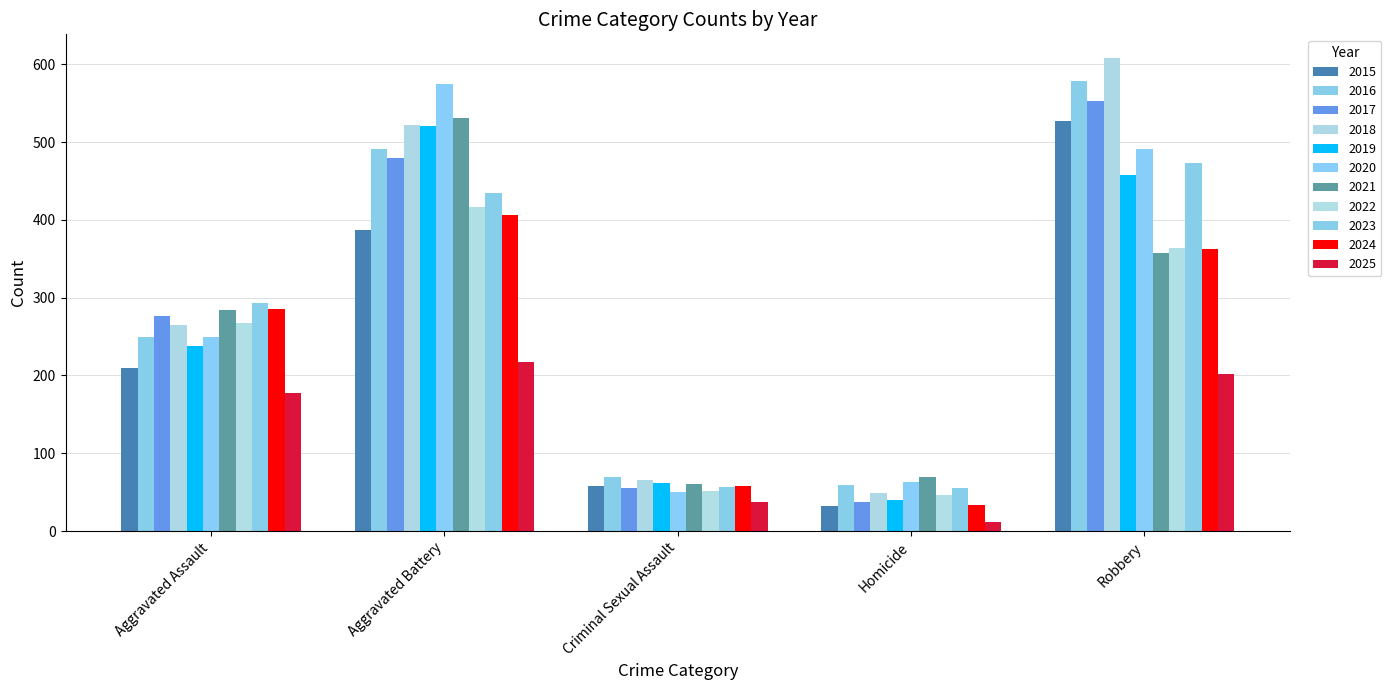

Count the number of data series in this chart.

11